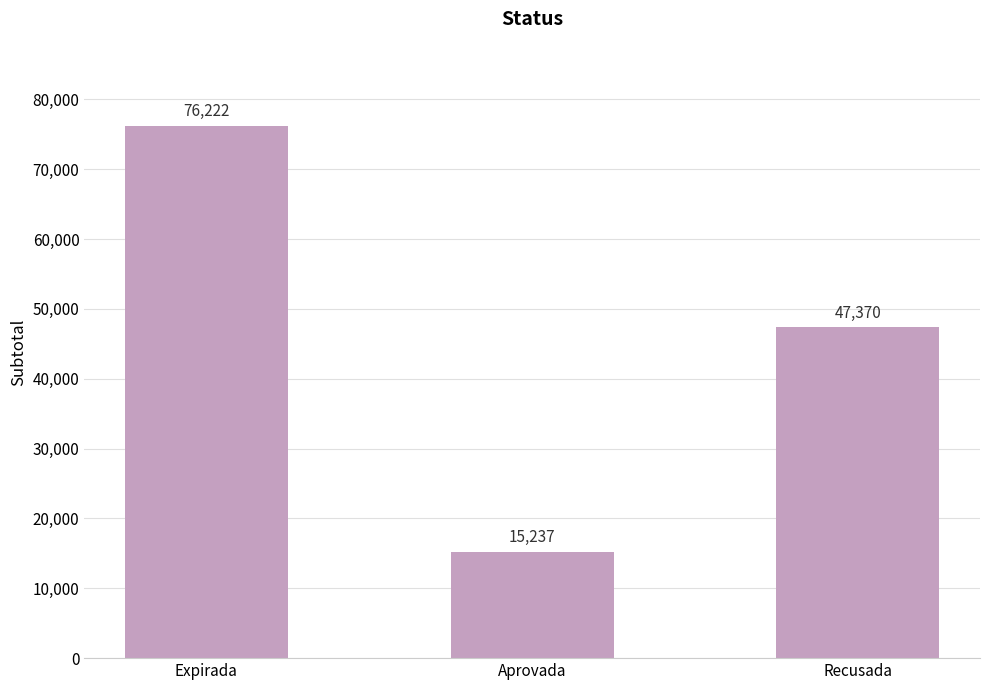

What is the minimum value shown in the chart?

15237.3